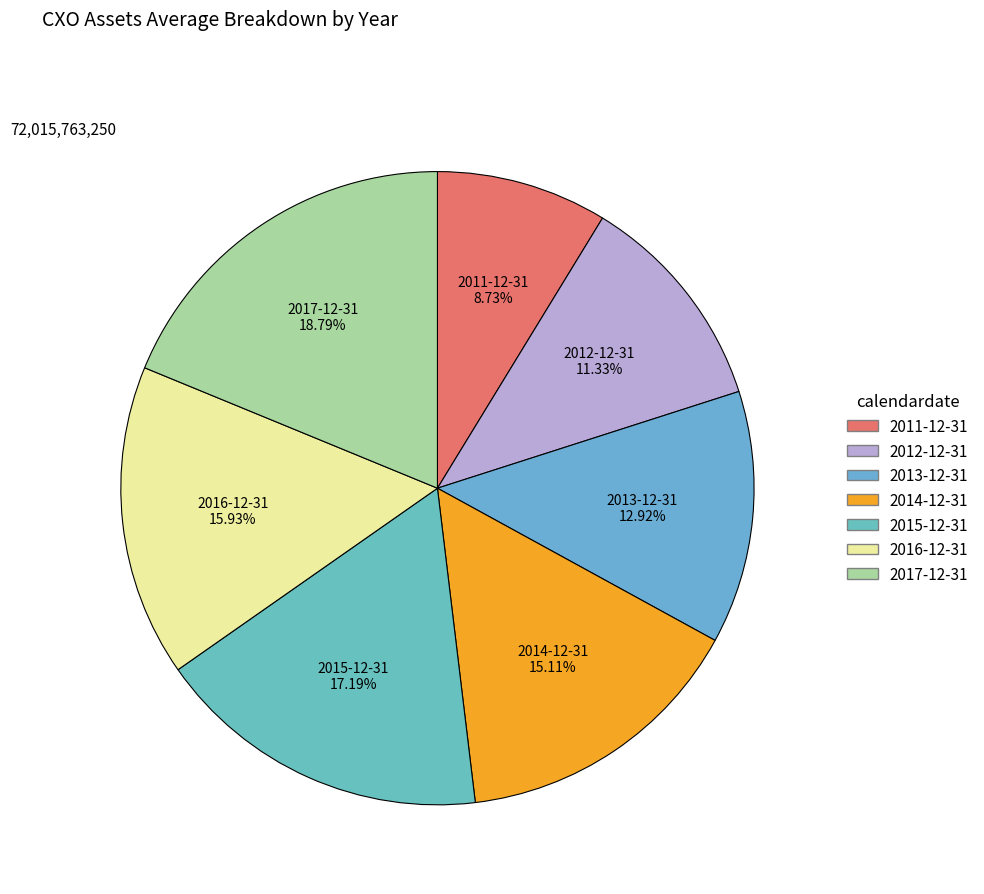

Do 2016-12-31 and 2012-12-31 together represent more than half of the pie?

No